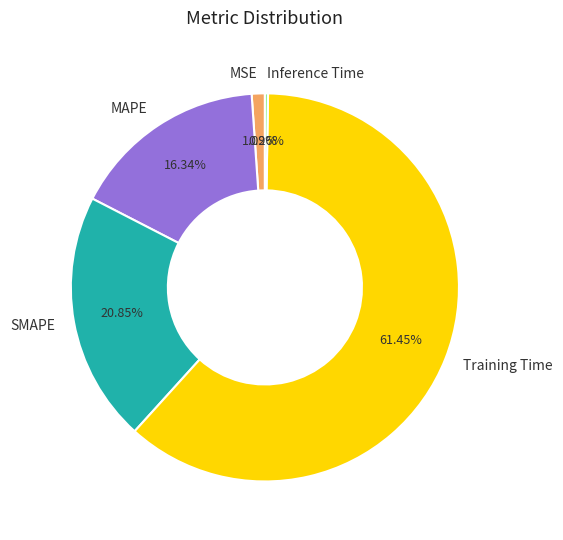

Does SMAPE account for over 50% of the chart?

No